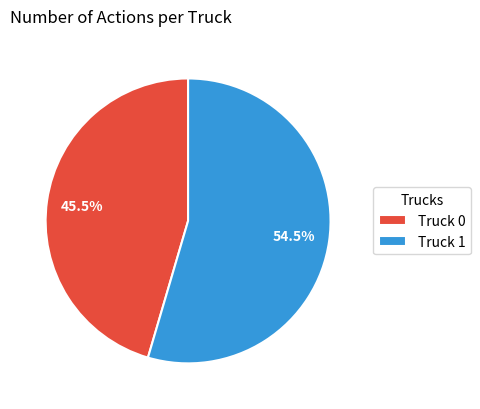

The Truck 1 slice represents 44% of the pie. True or false?

False